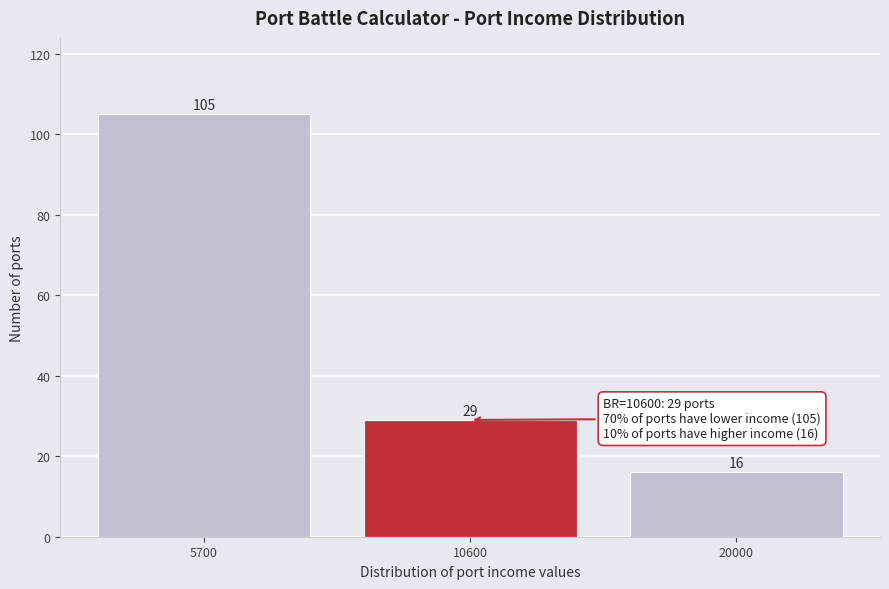

Reading right to left, transcribe all the data shown in this chart.

16	29	105